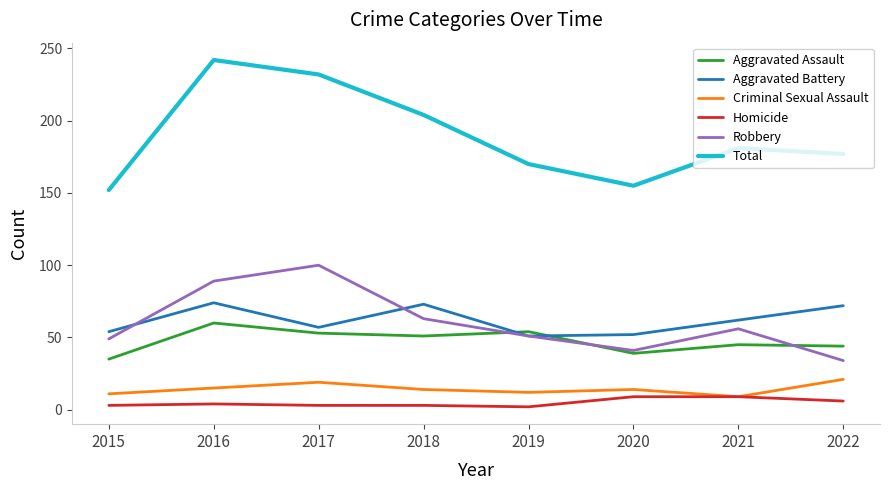

What is the maximum value for Total?

242